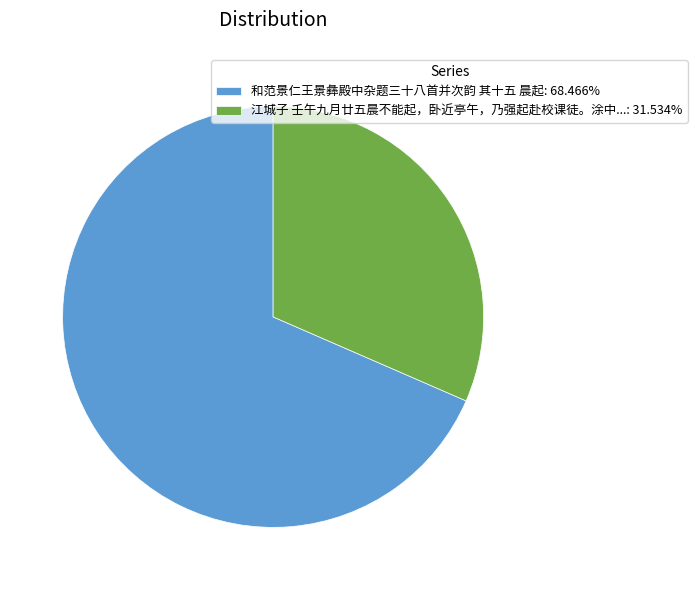

Is the sum of 和范景仁王景彝殿中杂题三十八首并次韵 其十五 晨起: 68.466% and 江城子 壬午九月廿五晨不能起，卧近亭午，乃强起赴校课徒。涂中...: 31.534% greater than half?

Yes